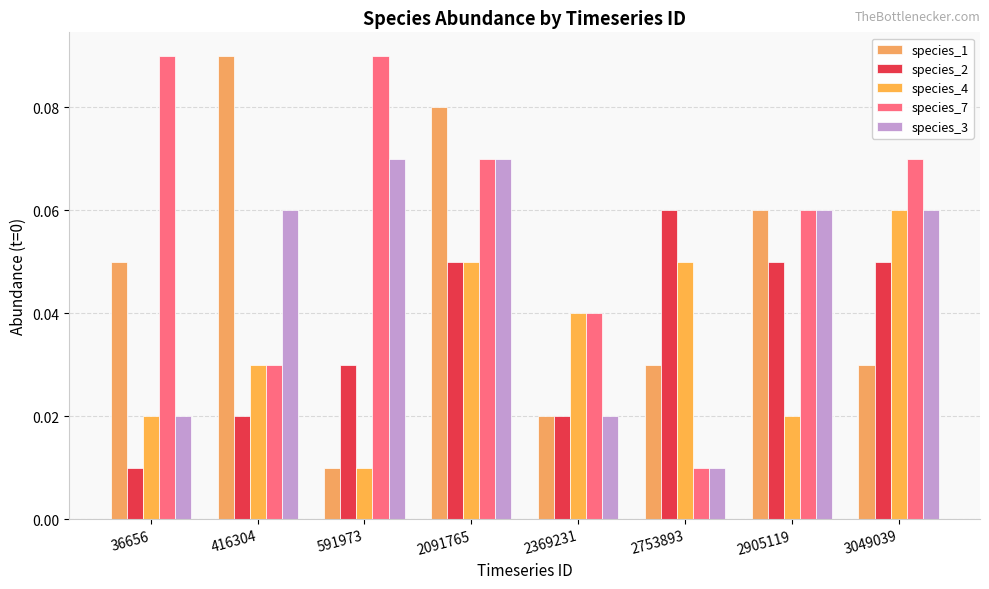

True or false: species_2 has a value of 0.0 at 2091765.

False